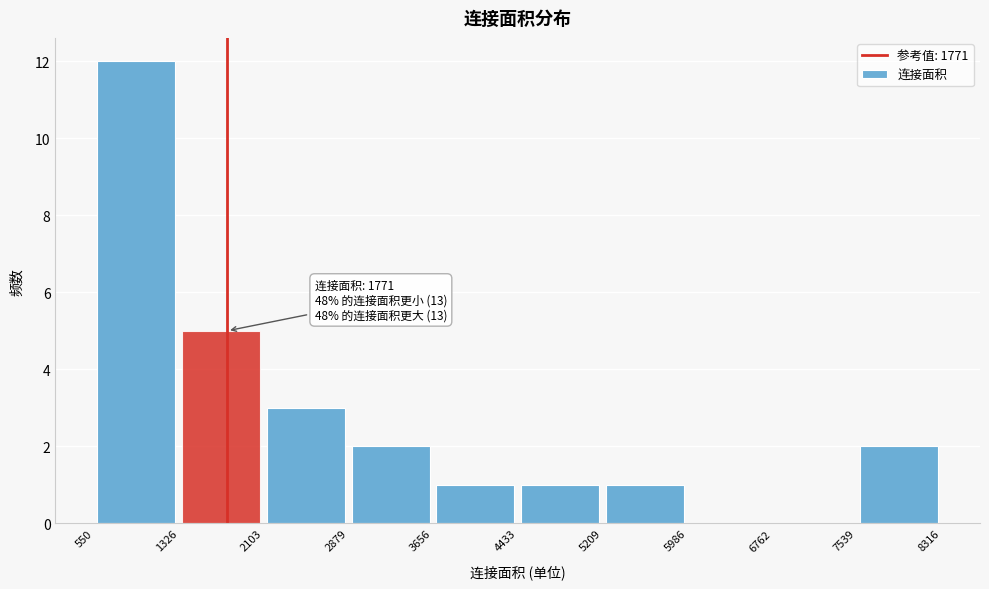

Over which range of the x-axis is the bar tallest?

550 to 1326